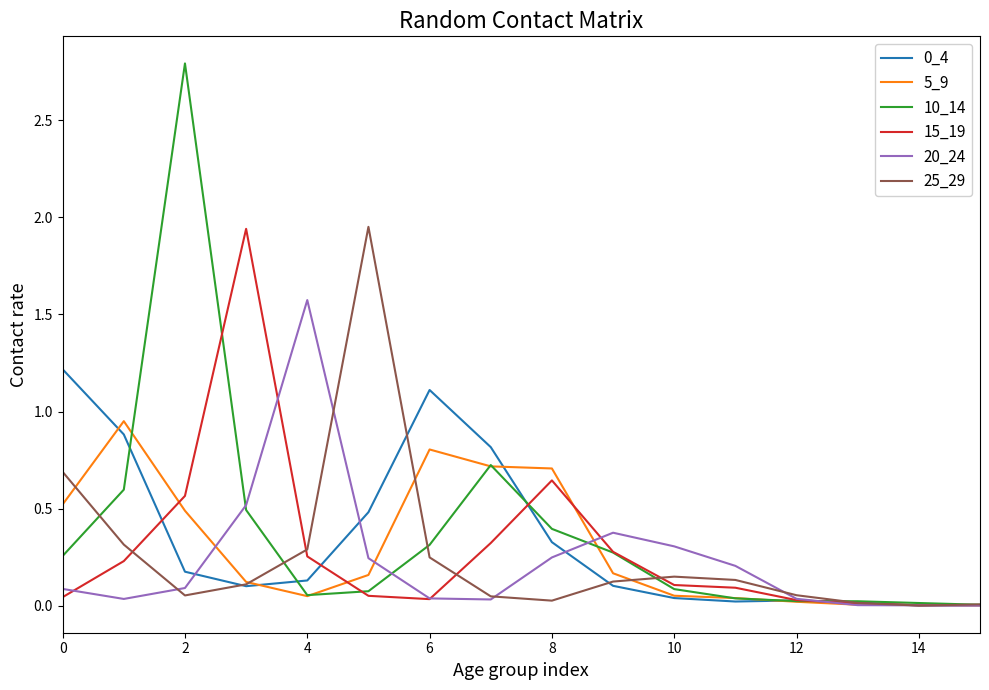

Which series has the largest total across all categories?

10_14